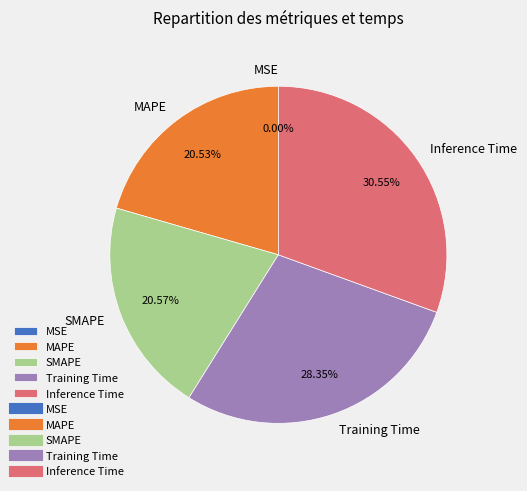

What is the largest slice in the pie chart?

Inference Time